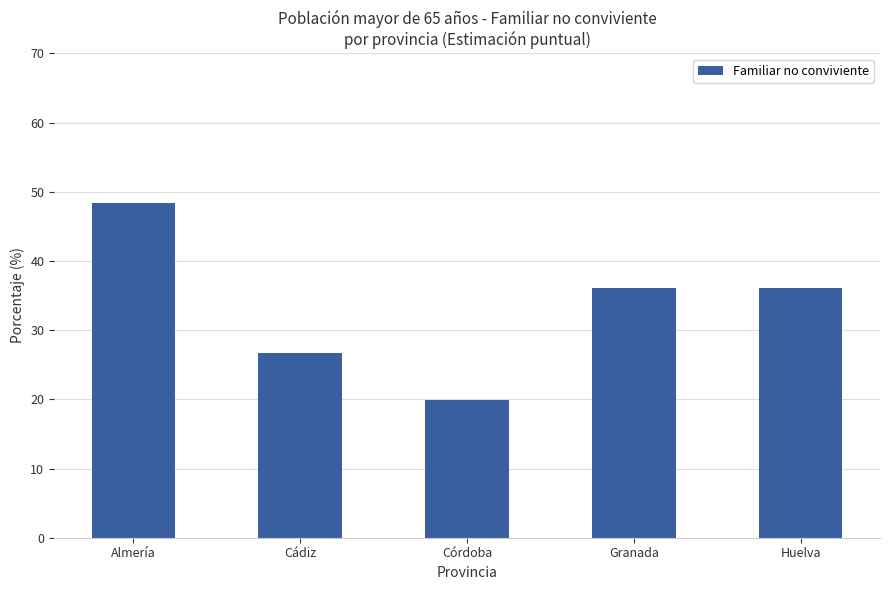

How many distinct data groups are displayed?

1